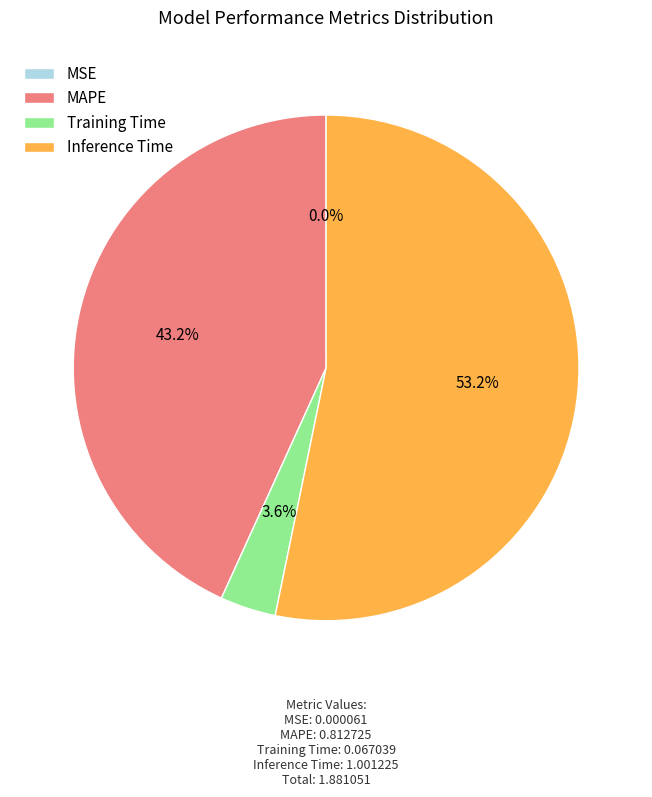

Which category has the biggest portion of the pie?

Inference Time